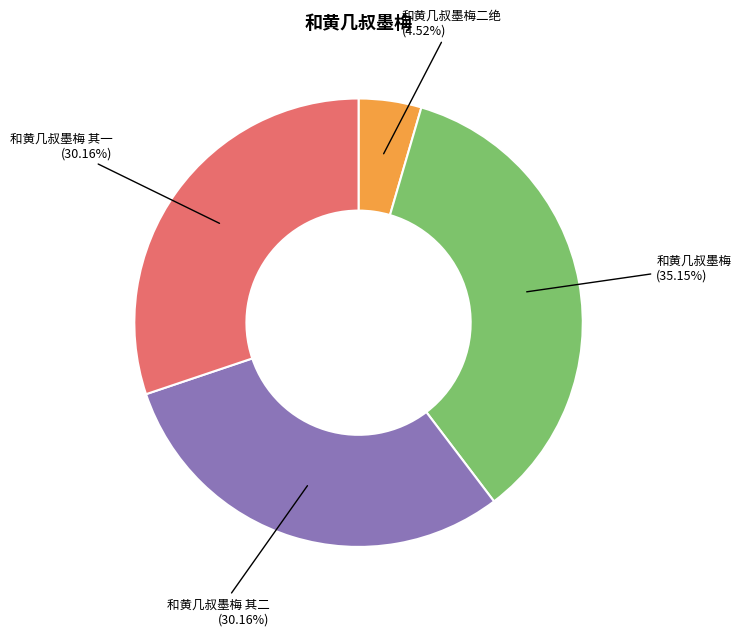

To the nearest percent, what is the difference between the largest and smallest slice percentages?

31%